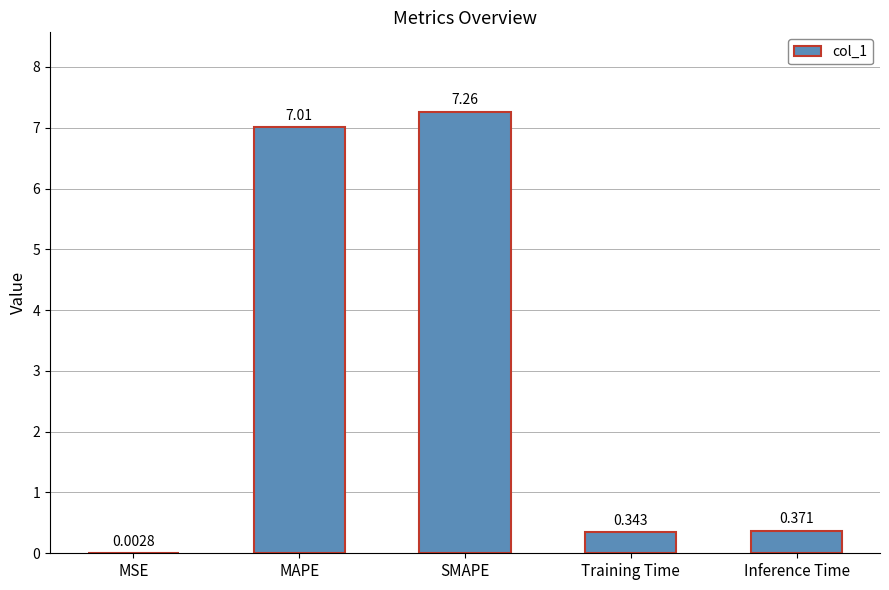

Which label corresponds to the largest value in the chart?

SMAPE